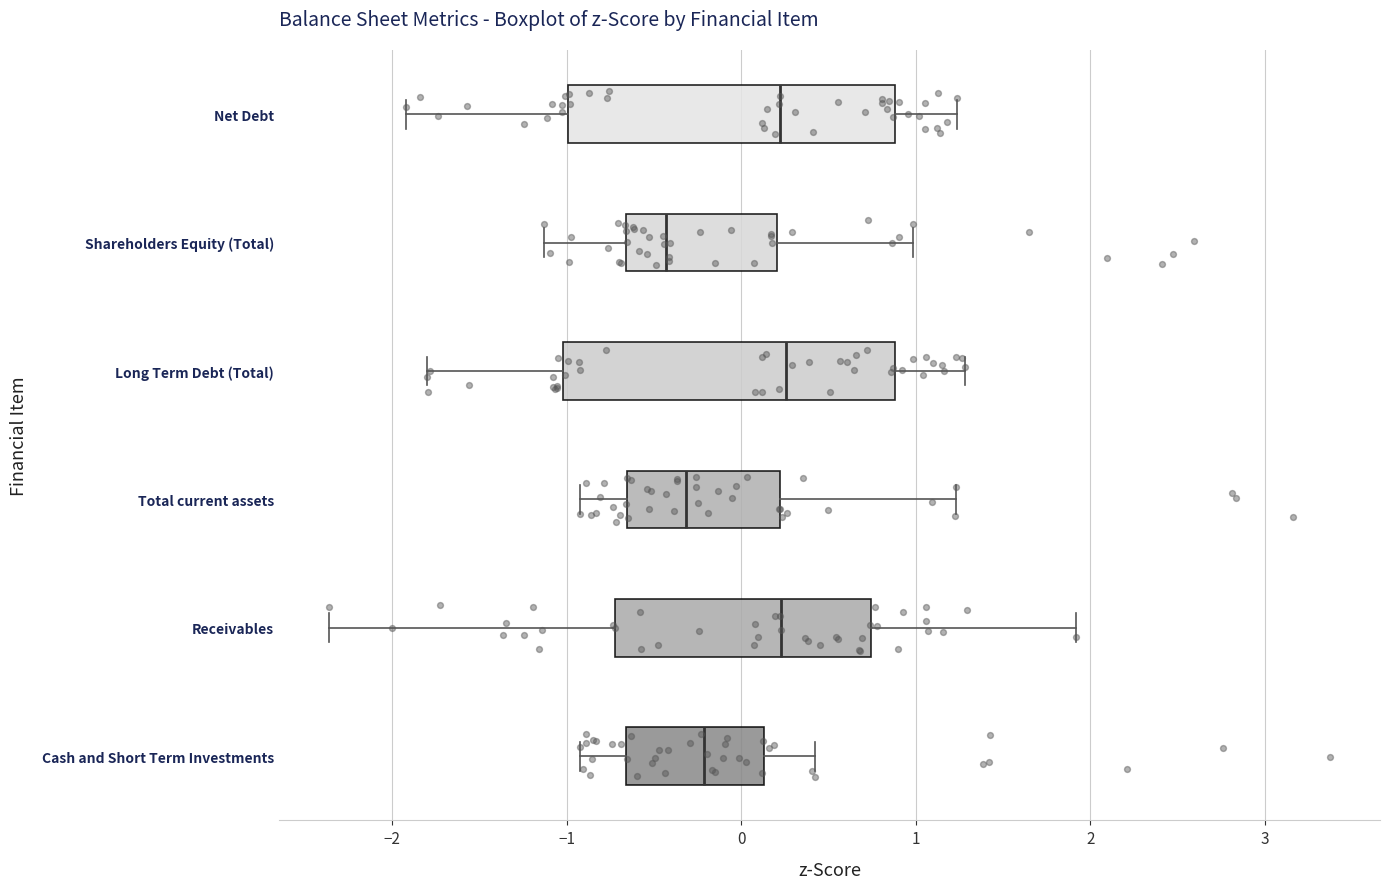

Where does the left whisker of the box for Receivables end on the x-axis? The values are not printed on the chart, so give them approximately, as read against the axis.

-2.4